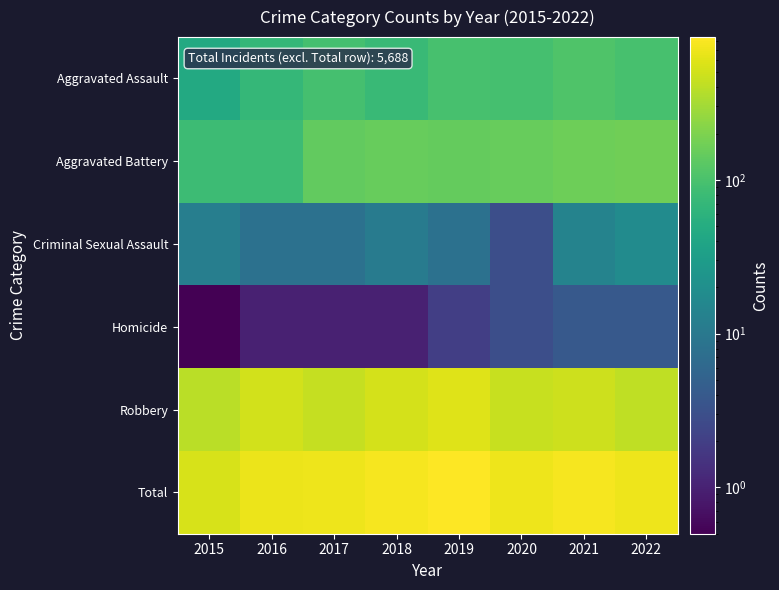

What is the total value across all series at 2017?

1384.0